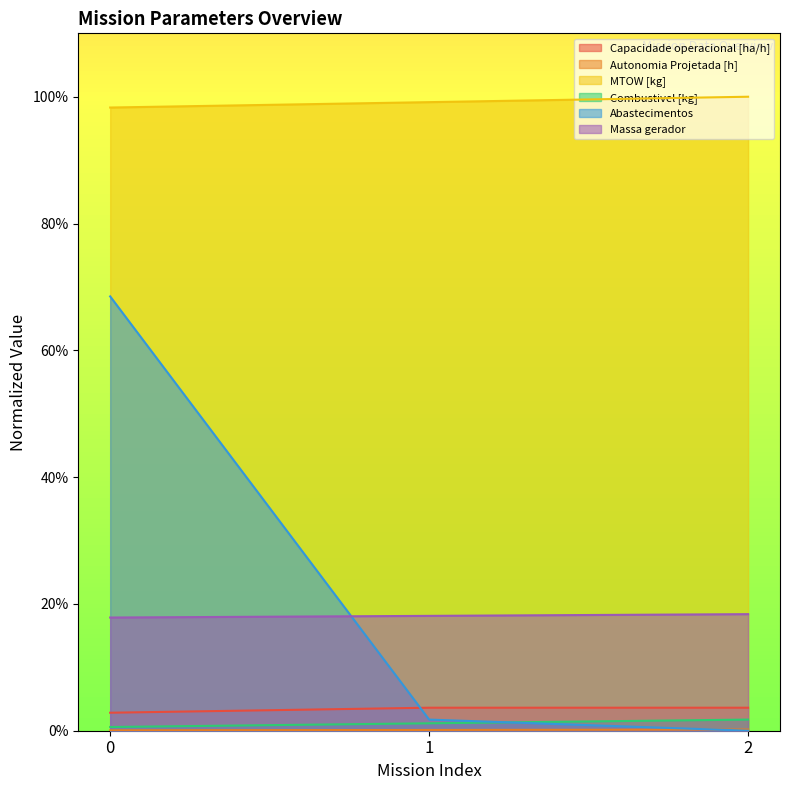

What value does the MTOW [kg] series have at 2?

100.0